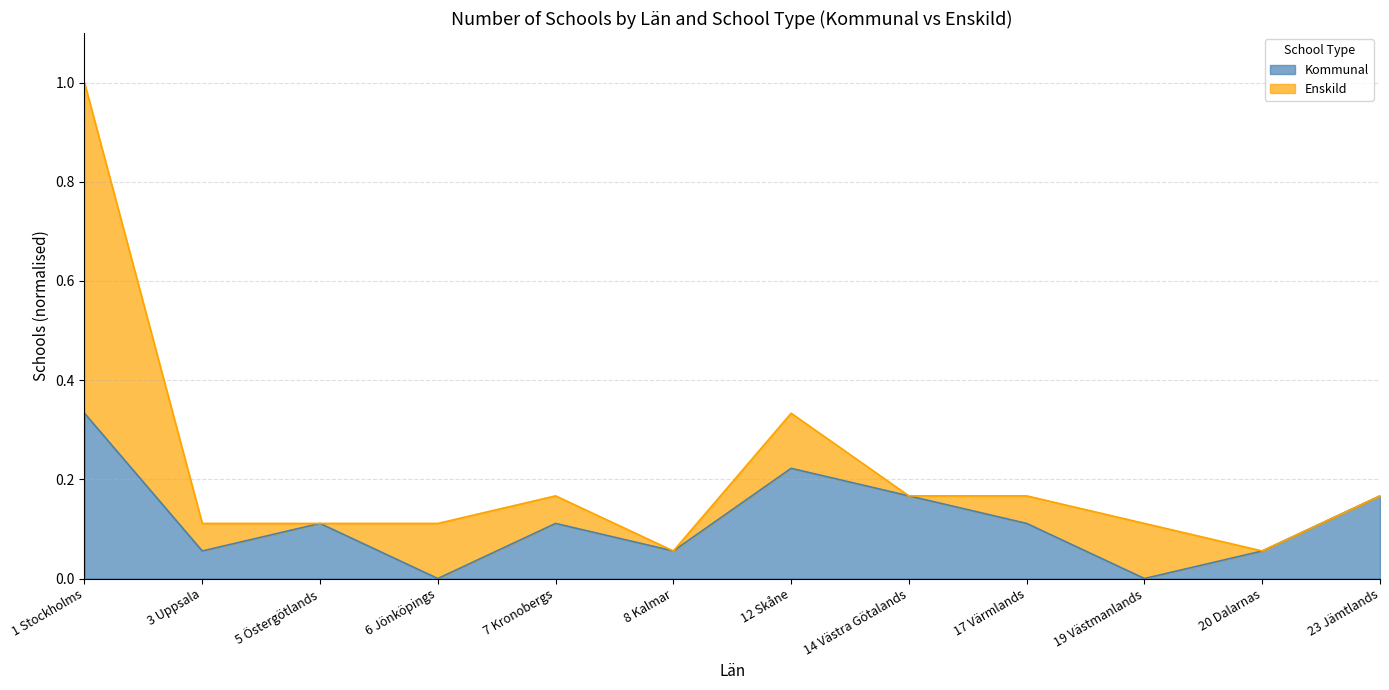

Rank the categories by value from highest to lowest.

1 Stockholms, 12 Skåne, 14 Västra Götalands, 23 Jämtlands, 5 Östergötlands, 7 Kronobergs, 17 Värmlands, 3 Uppsala, 8 Kalmar, 20 Dalarnas, 6 Jönköpings, 19 Västmanlands